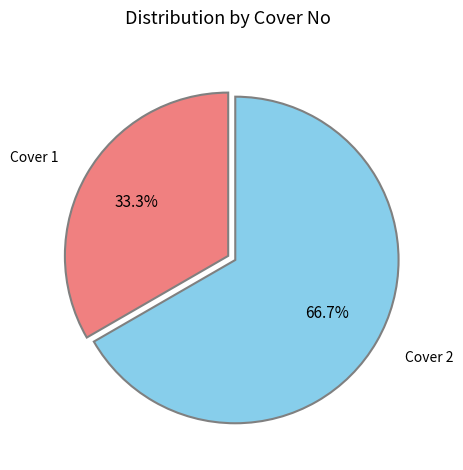

What percentage do Cover 1 and Cover 2 together represent?

100.0%